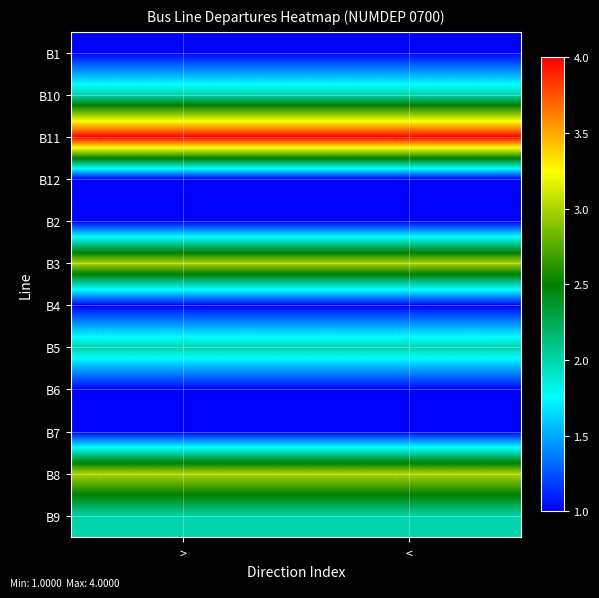

Reading left to right, transcribe all the data shown in this chart.

B1: >=1	<=1
B10: >=2	<=2
B11: >=4	<=4
B12: >=1	<=1
B2: >=1	<=1
B3: >=3	<=3
B4: >=1	<=1
B5: >=2	<=2
B6: >=1	<=1
B7: >=1	<=1
B8: >=3	<=3
B9: >=2	<=2